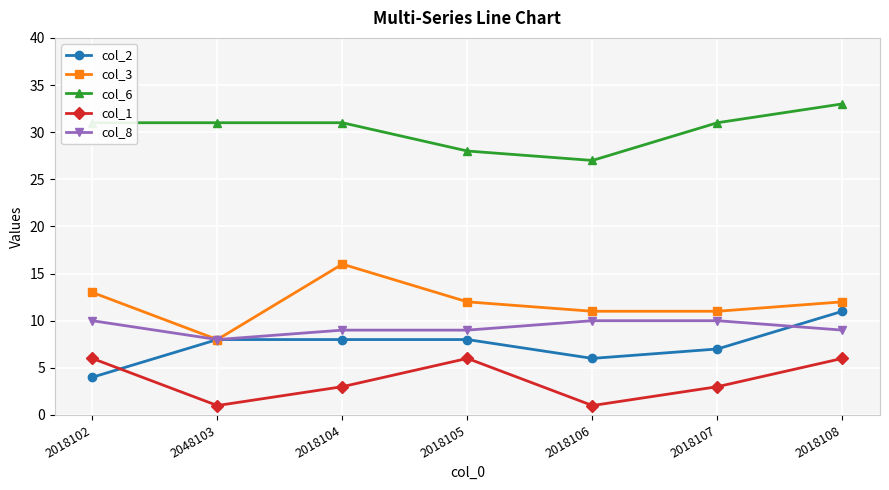

Reading left to right, extract all data points from this chart.

col_2: 2018102=4	2048103=8	2018104=8	2018105=8	2018106=6	2018107=7	2018108=11
col_3: 2018102=13	2048103=8	2018104=16	2018105=12	2018106=11	2018107=11	2018108=12
col_6: 2018102=31	2048103=31	2018104=31	2018105=28	2018106=27	2018107=31	2018108=33
col_1: 2018102=6	2048103=1	2018104=3	2018105=6	2018106=1	2018107=3	2018108=6
col_8: 2018102=10	2048103=8	2018104=9	2018105=9	2018106=10	2018107=10	2018108=9